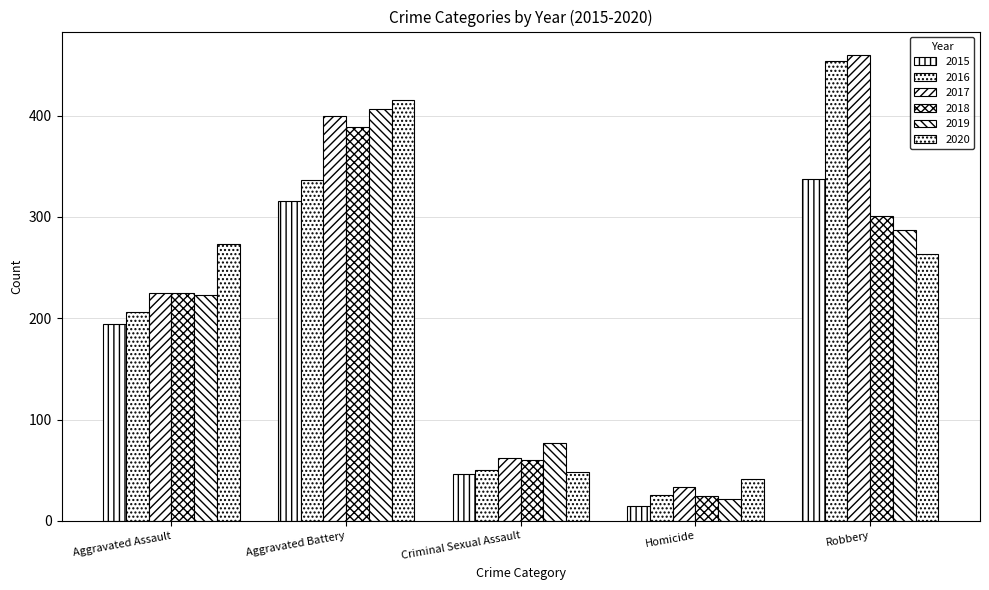

What position from the right is Aggravated Battery?

4